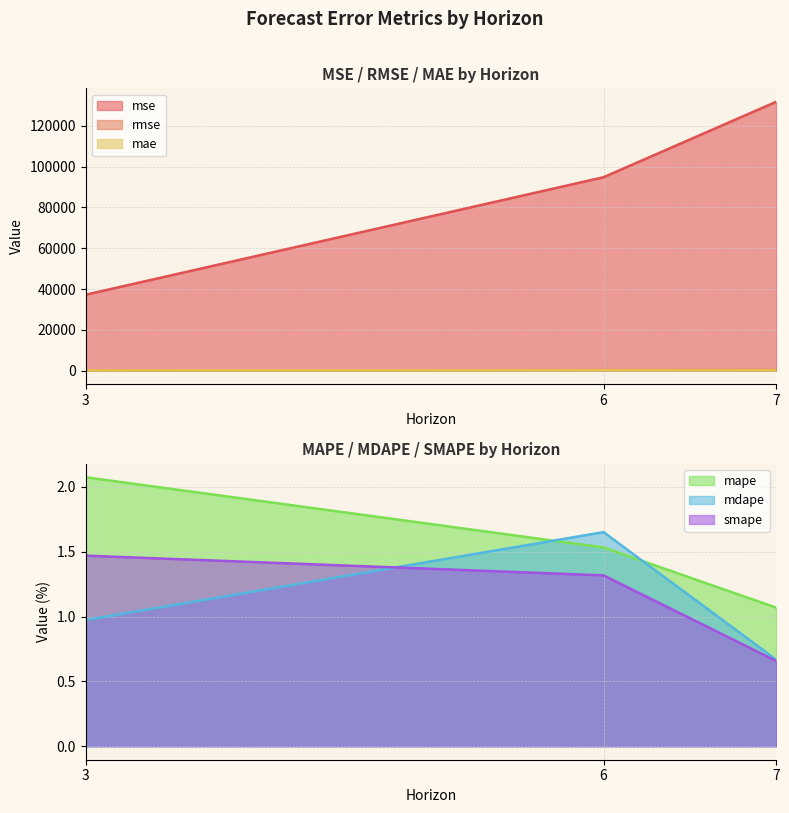

Which series changed the most between 6 and 7?

mse